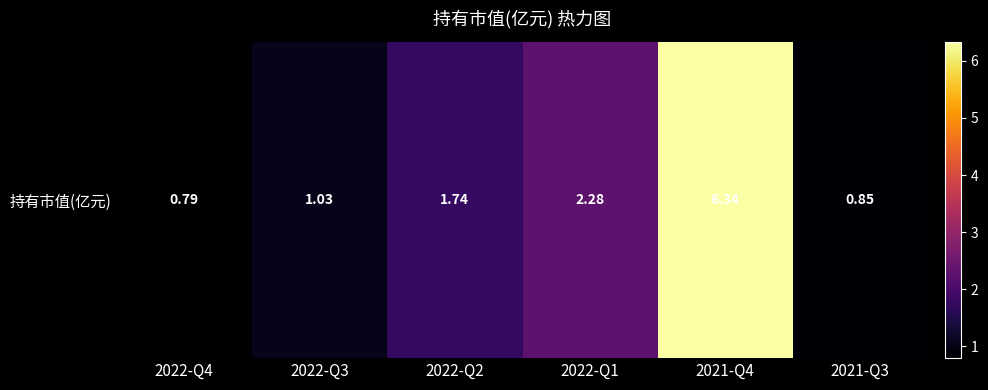

True or false: the data shows 0.8 at 2022-Q4.

True